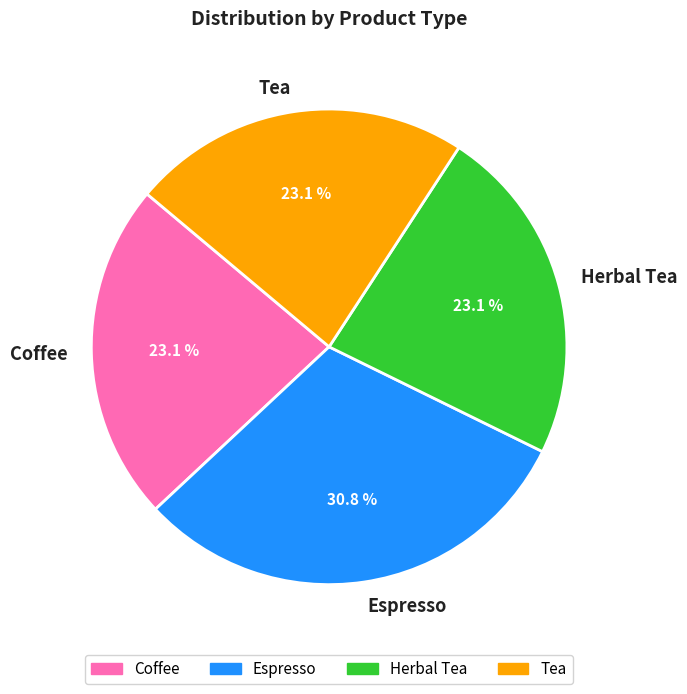

True or false: Tea accounts for 16% of the total.

False